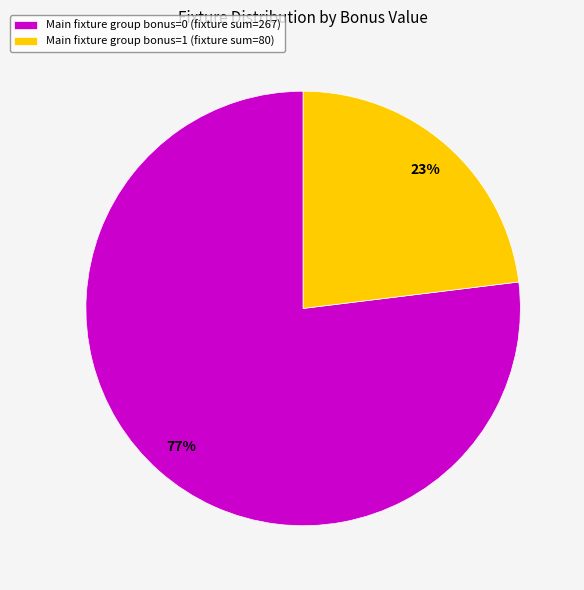

Between Main fixture group bonus=1 (fixture sum=80) and Main fixture group bonus=0 (fixture sum=267), which is larger?

Main fixture group bonus=0 (fixture sum=267)